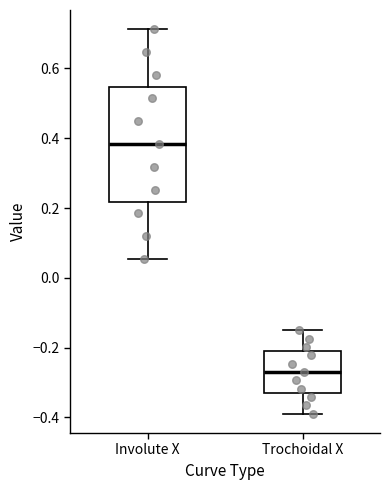

Comparing the boxes themselves (not the whiskers), which one is the tallest?

Involute X